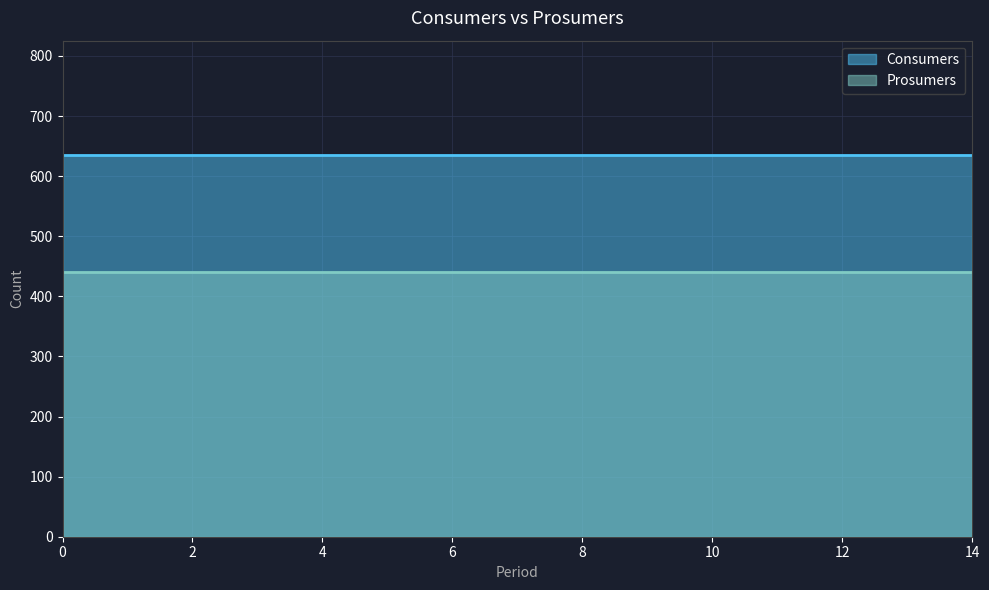

List the labels in order of Prosumers value, largest first.

0, 1, 2, 3, 4, 5, 6, 7, 8, 9, 10, 11, 12, 13, 14